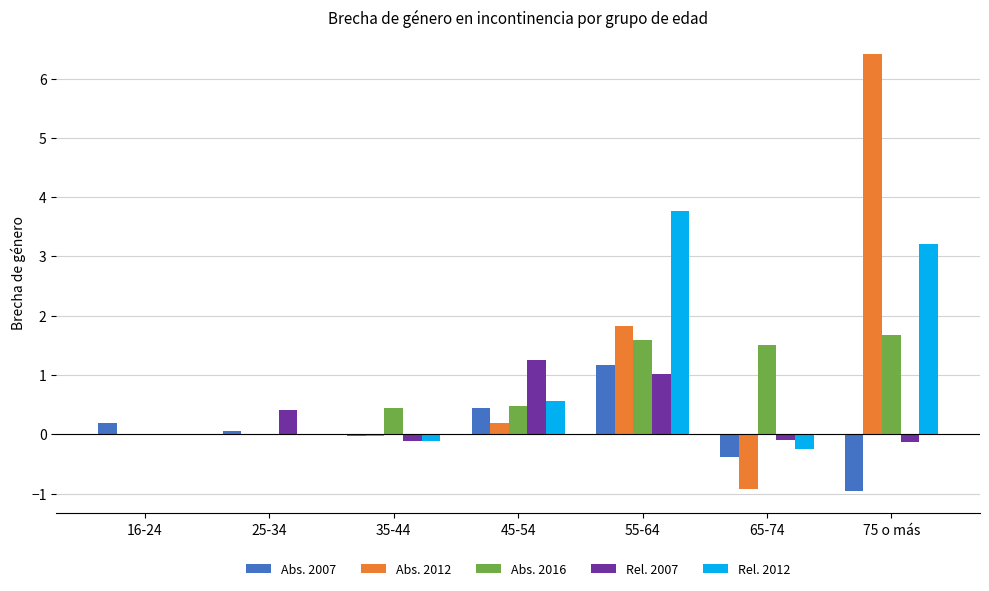

True or false: Rel. 2007 has a value of -0.1 at 65-74.

True